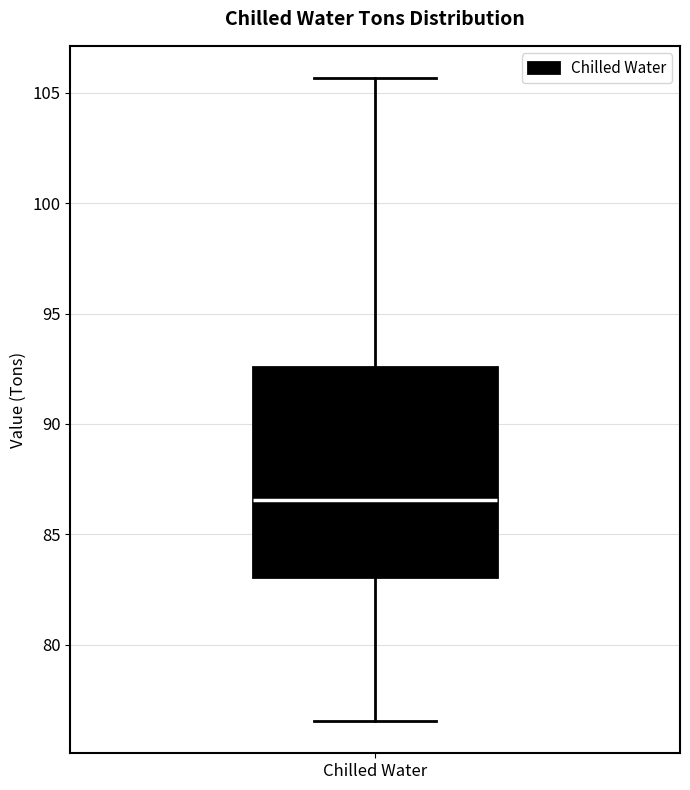

Where is the upper edge of the box for Chilled Water on the y-axis? The values are not printed on the chart, so give them approximately, as read against the axis.

92.5